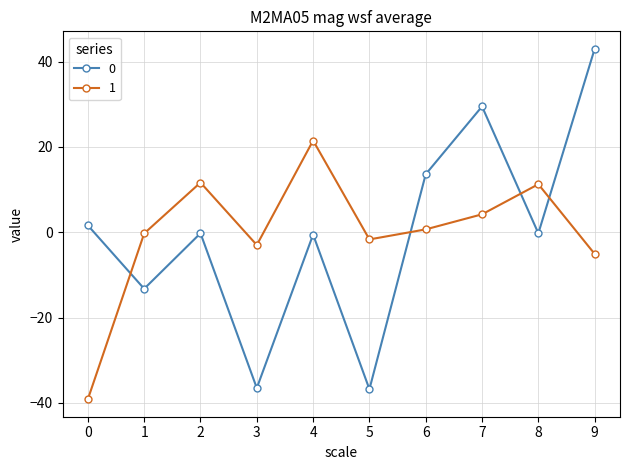

List the series in order of their peak value, highest first.

0, 1